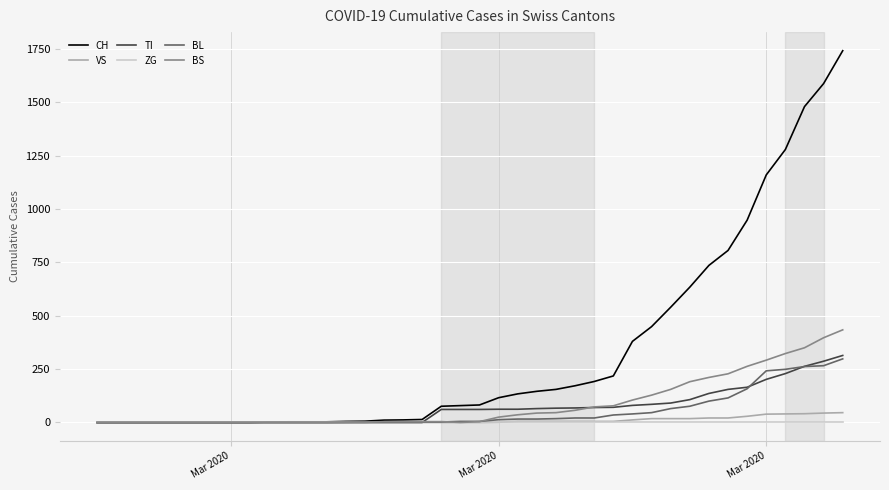

List the series in order of their peak value, lowest first.

ZG, VS, BL, TI, BS, CH